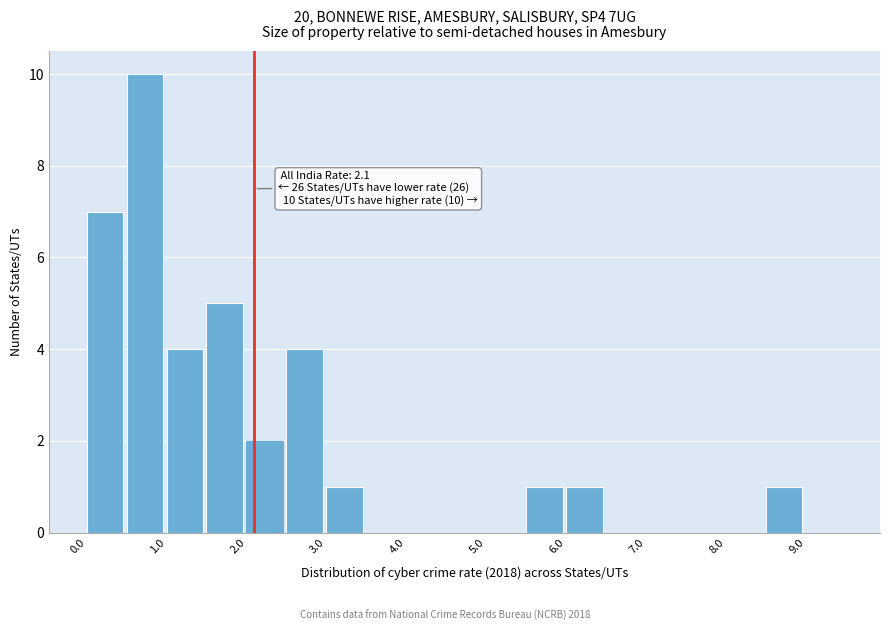

Which range on the x-axis has the tallest bar?

0.5 to 1.0